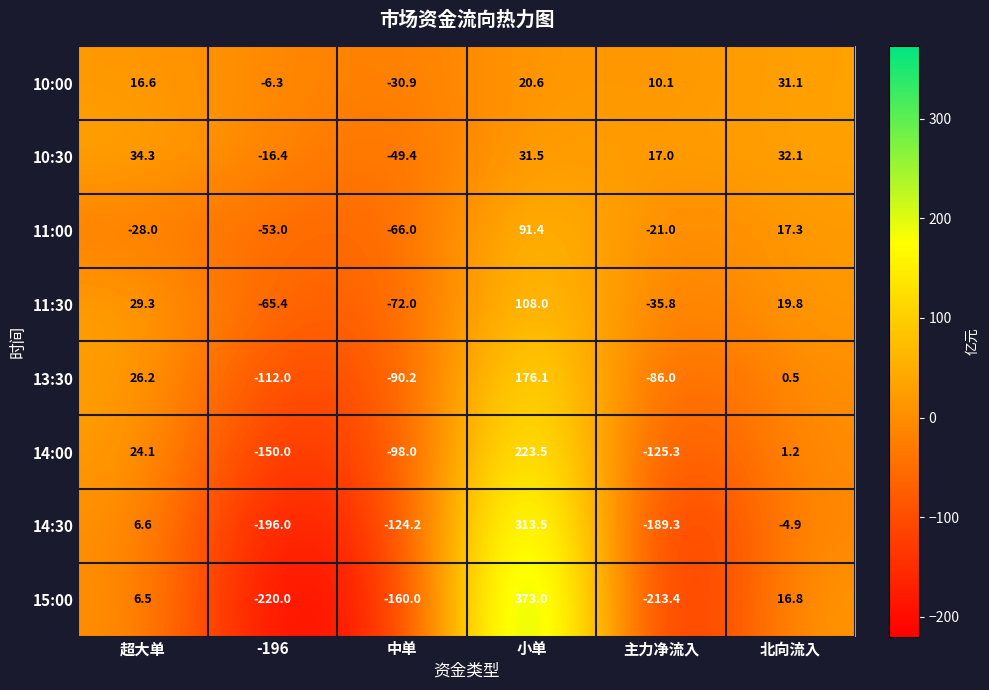

What is the sum of the 15:00 values at 主力净流入 and -196?

-433.4